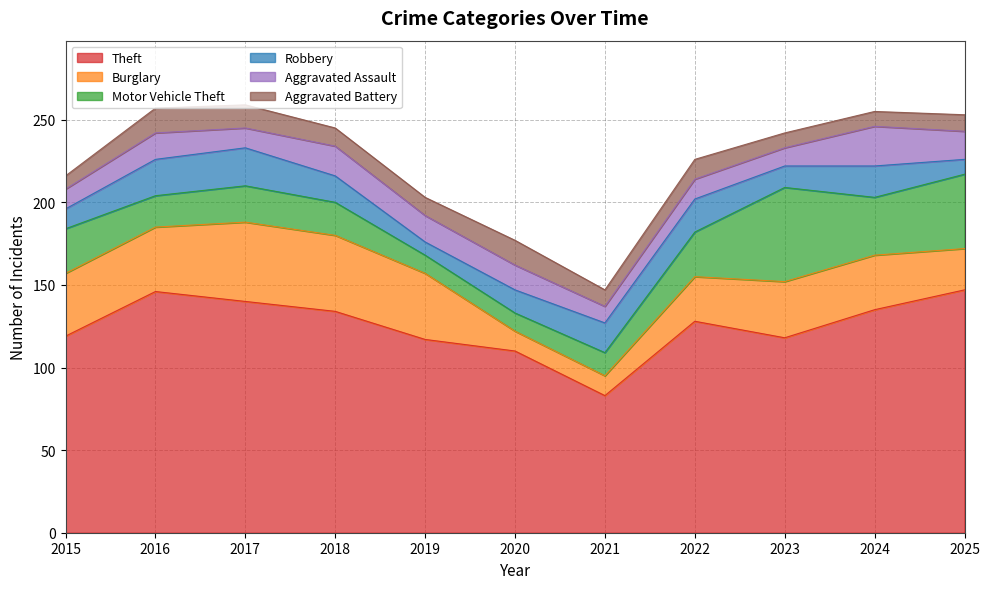

At which category does Burglary reach its first local peak?

2017